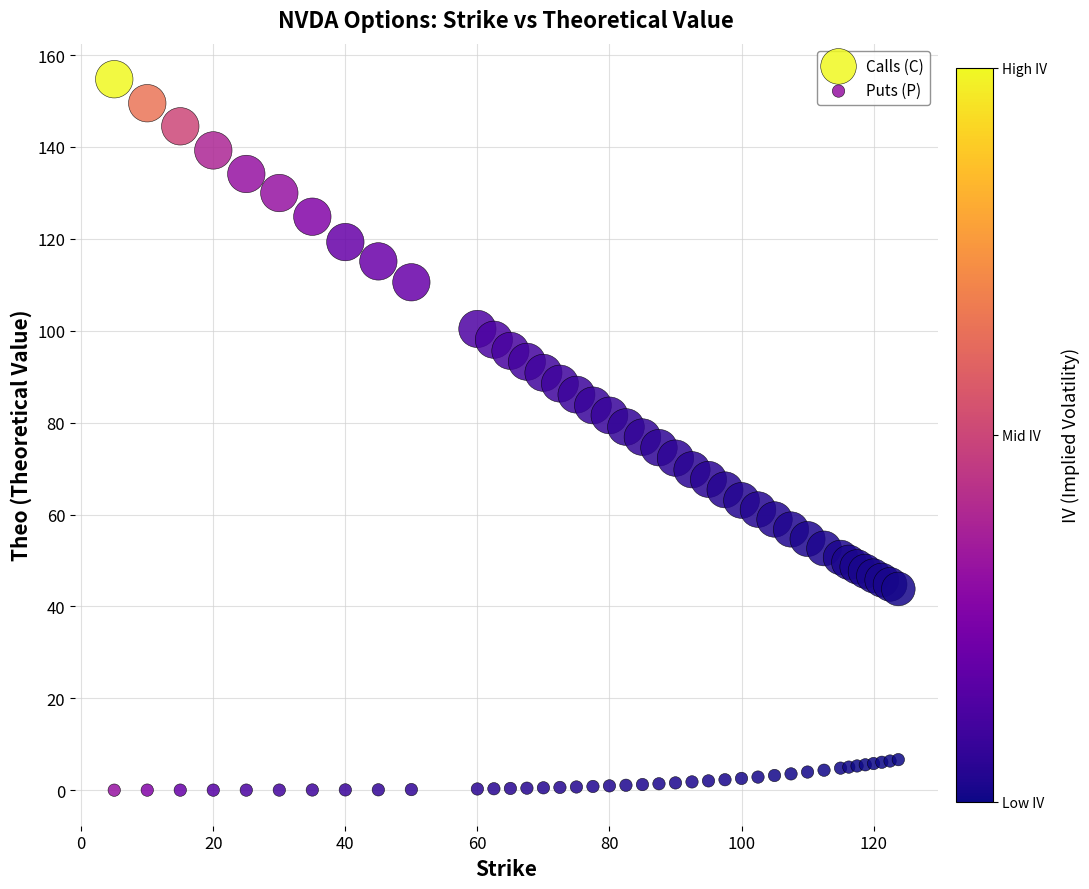

What are all the series names shown in the legend?

Calls (C), Puts (P)